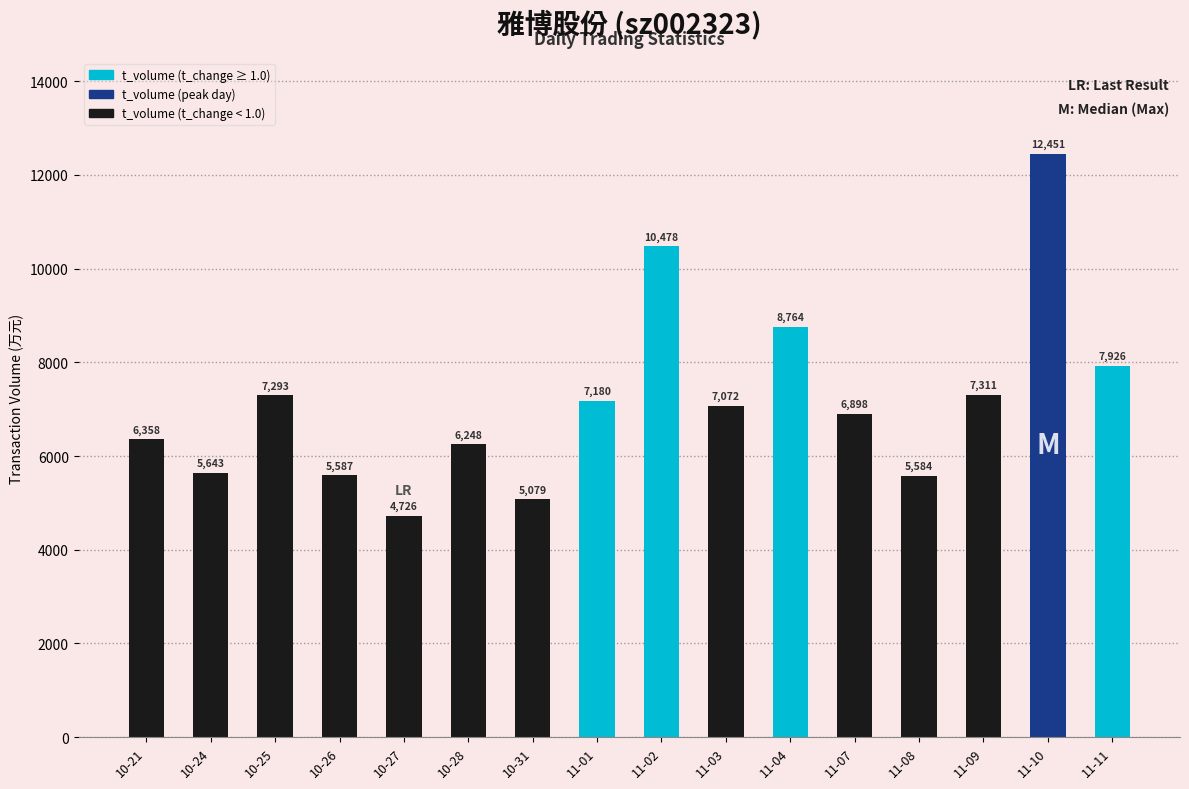

At which category does the chart reach its peak across all series?

11-10